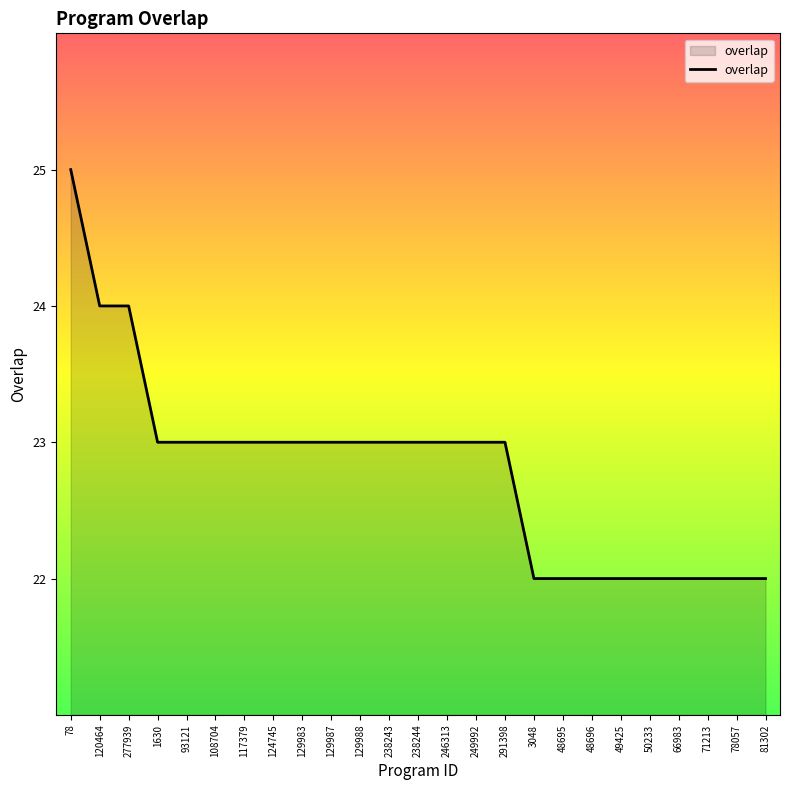

The chart shows a value of 37 at 48695. True or false?

False